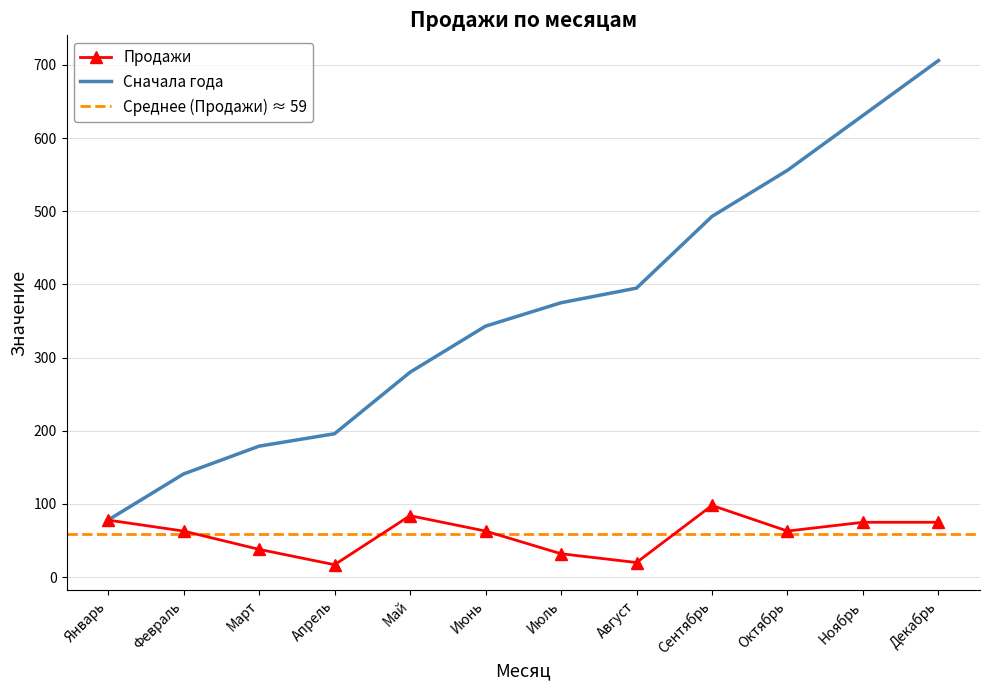

At how many categories does at least one series exceed 424?

4